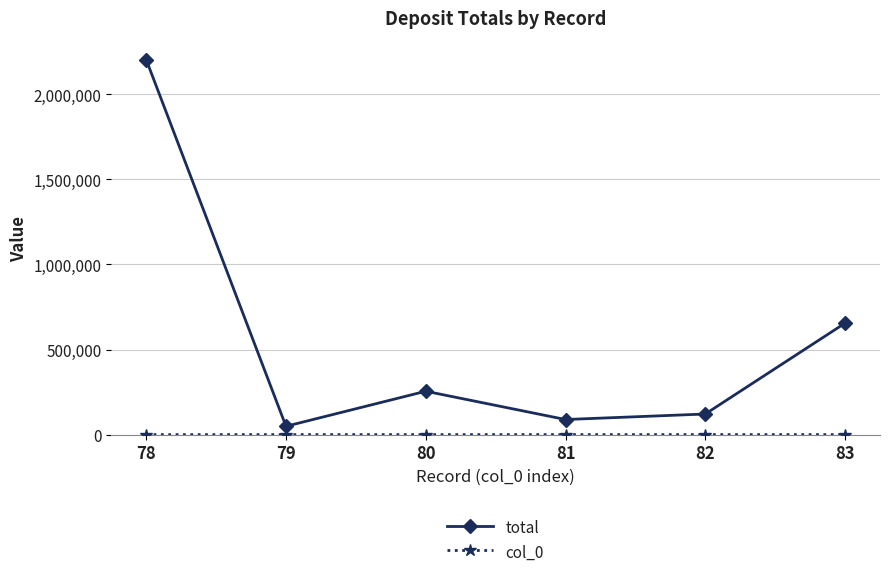

What is the average value of the total series?

562082.4